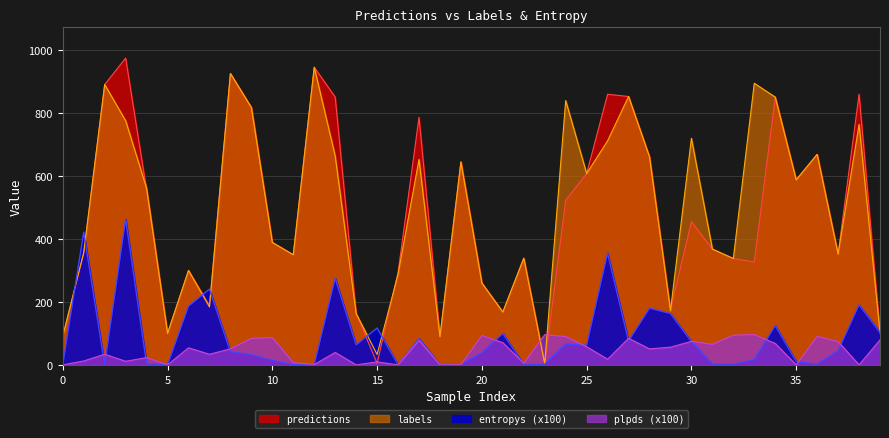

Which series has the largest range (max minus min)?

predictions